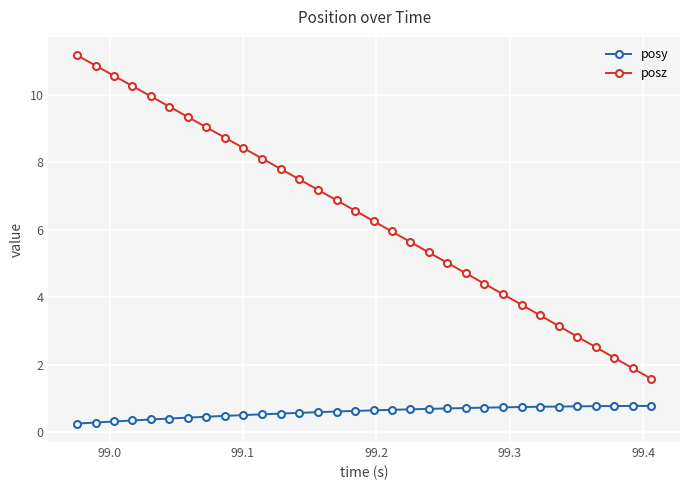

What is the value of the posy point at the 3rd from the left?

0.3